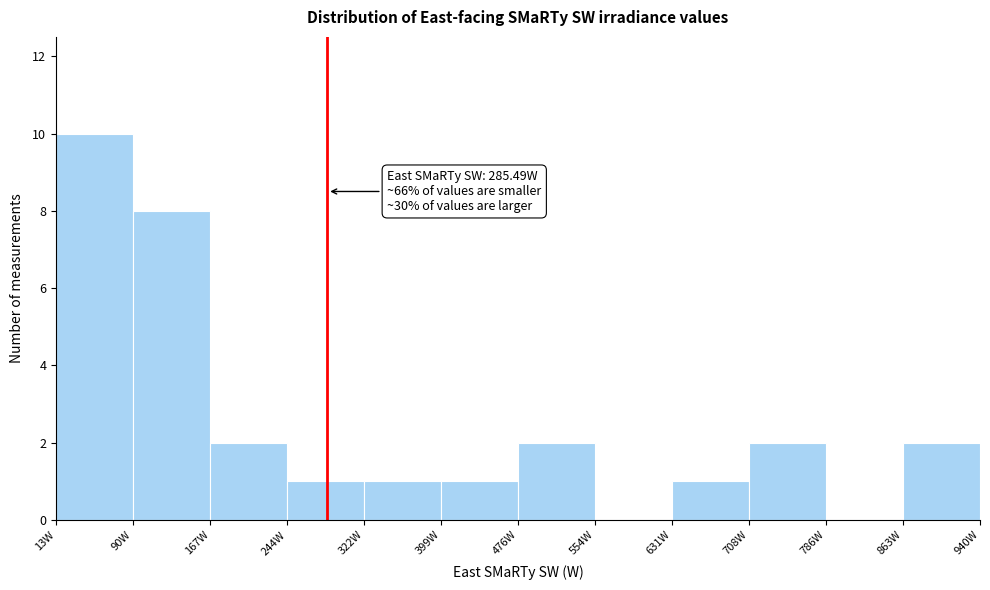

Which range on the x-axis has the tallest bar?

10 to 90